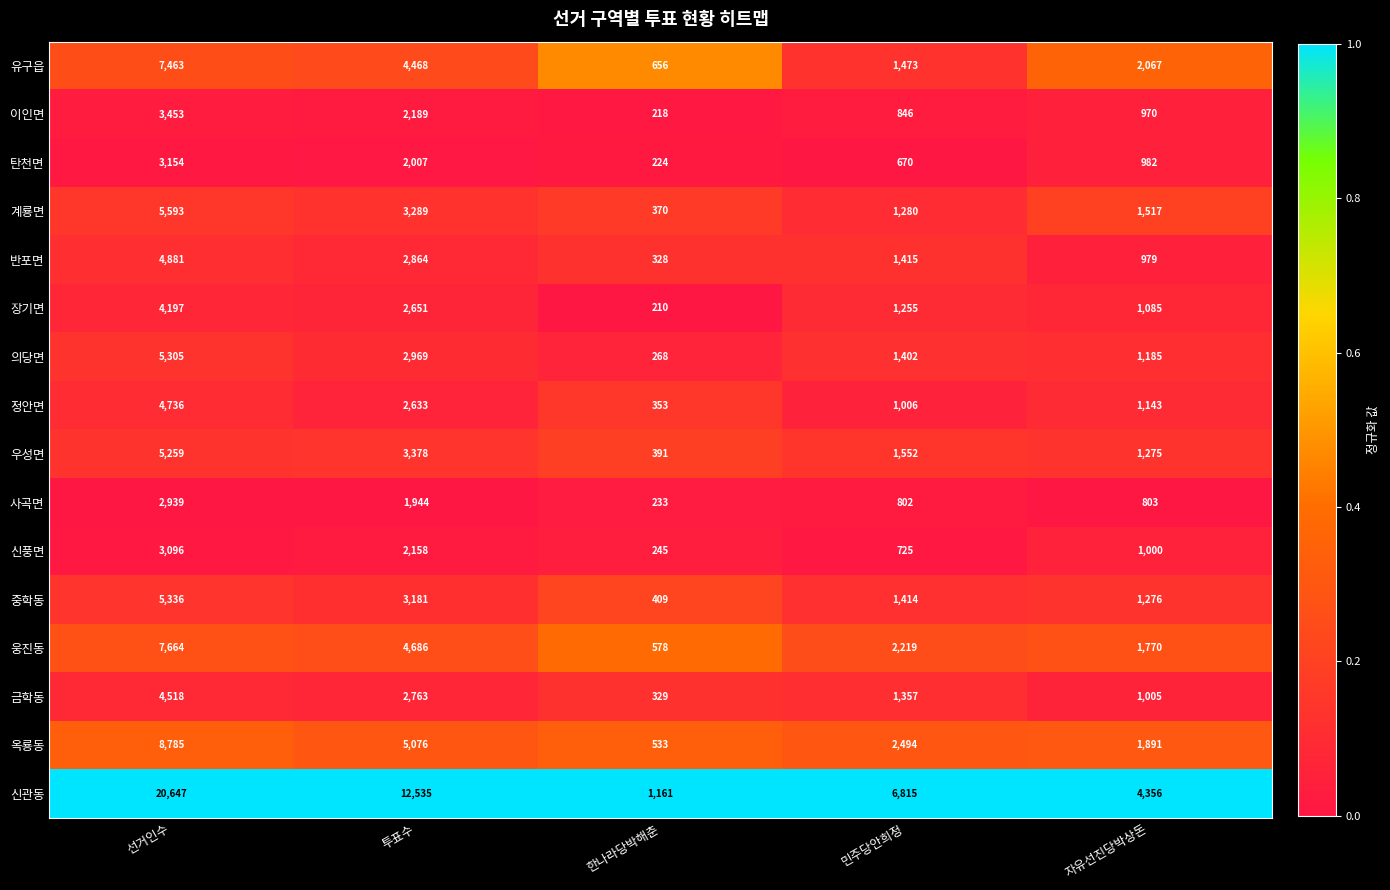

What is the sum of the 웅진동 values at 민주당안희정 and 투표수?

6905